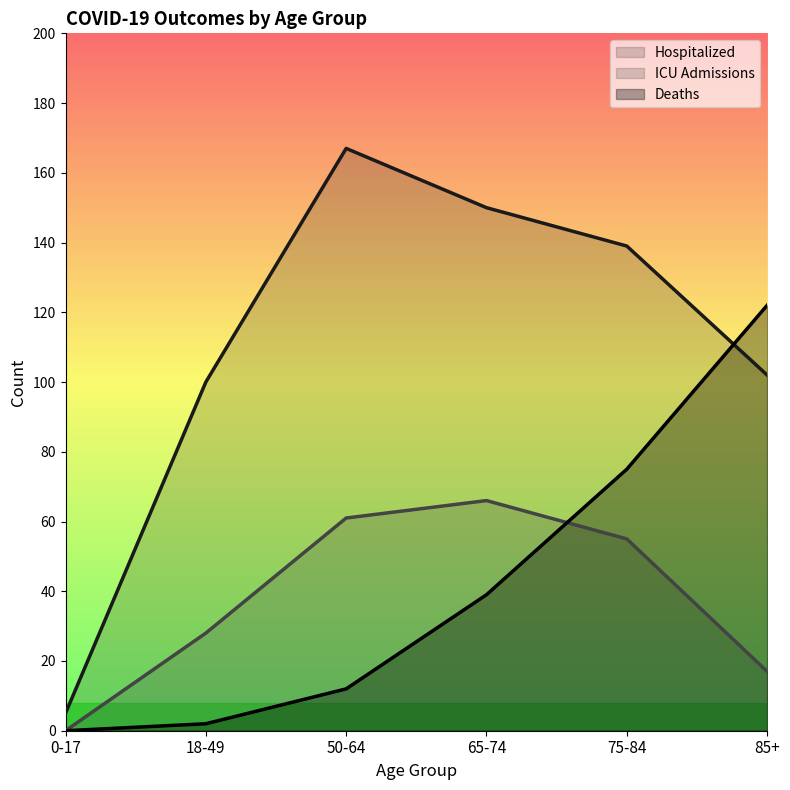

How many lines are shown in the chart?

3